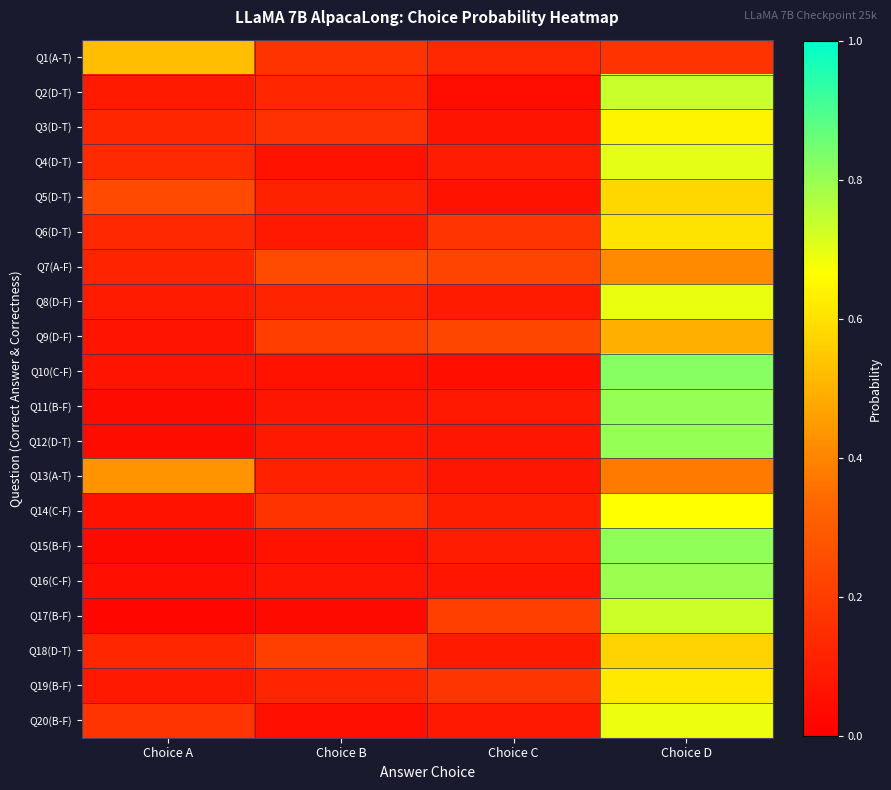

Reading left to right, transcribe all the data shown in this chart.

Q1(A-T): Choice A=0.5	Choice B=0.2	Choice C=0.1	Choice D=0.2
Q2(D-T): Choice A=0.1	Choice B=0.1	Choice C=0.0	Choice D=0.7
Q3(D-T): Choice A=0.1	Choice B=0.2	Choice C=0.1	Choice D=0.6
Q4(D-T): Choice A=0.1	Choice B=0.1	Choice C=0.1	Choice D=0.7
Q5(D-T): Choice A=0.2	Choice B=0.1	Choice C=0.1	Choice D=0.6
Q6(D-T): Choice A=0.1	Choice B=0.1	Choice C=0.2	Choice D=0.6
Q7(A-F): Choice A=0.1	Choice B=0.2	Choice C=0.2	Choice D=0.4
Q8(D-F): Choice A=0.1	Choice B=0.1	Choice C=0.1	Choice D=0.7
Q9(D-F): Choice A=0.1	Choice B=0.2	Choice C=0.2	Choice D=0.5
Q10(C-F): Choice A=0.1	Choice B=0.1	Choice C=0.1	Choice D=0.8
Q11(B-F): Choice A=0.0	Choice B=0.1	Choice C=0.1	Choice D=0.8
Q12(D-T): Choice A=0.0	Choice B=0.1	Choice C=0.1	Choice D=0.8
Q13(A-T): Choice A=0.4	Choice B=0.1	Choice C=0.1	Choice D=0.4
Q14(C-F): Choice A=0.1	Choice B=0.2	Choice C=0.1	Choice D=0.7
Q15(B-F): Choice A=0.0	Choice B=0.1	Choice C=0.1	Choice D=0.8
Q16(C-F): Choice A=0.1	Choice B=0.1	Choice C=0.1	Choice D=0.8
Q17(B-F): Choice A=0.0	Choice B=0.0	Choice C=0.2	Choice D=0.7
Q18(D-T): Choice A=0.1	Choice B=0.2	Choice C=0.1	Choice D=0.6
Q19(B-F): Choice A=0.1	Choice B=0.1	Choice C=0.2	Choice D=0.6
Q20(B-F): Choice A=0.2	Choice B=0.1	Choice C=0.1	Choice D=0.7